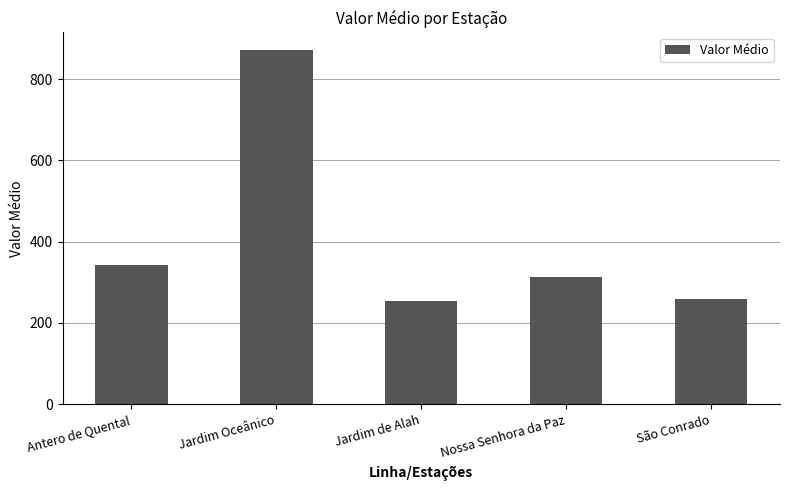

What is the label of the 5th bar from the right?

Antero de Quental